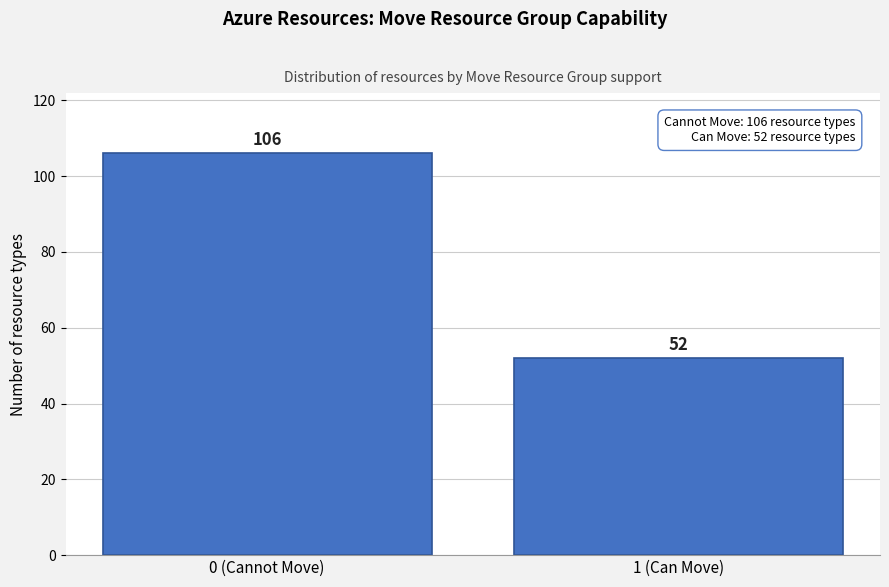

Reading left to right, list all the values displayed in this chart.

106	52